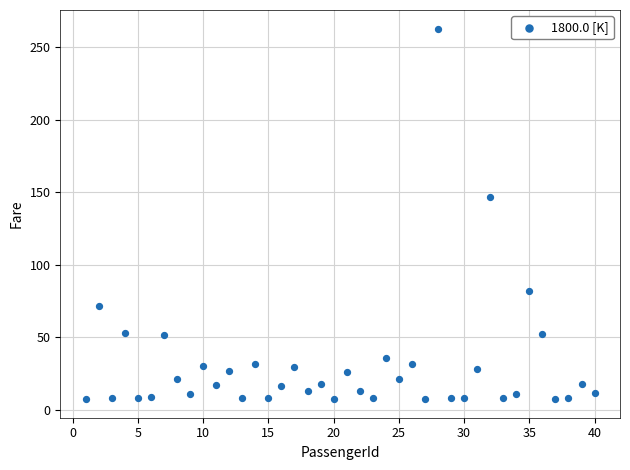

What is the range of X values (max minus min)?

39.0